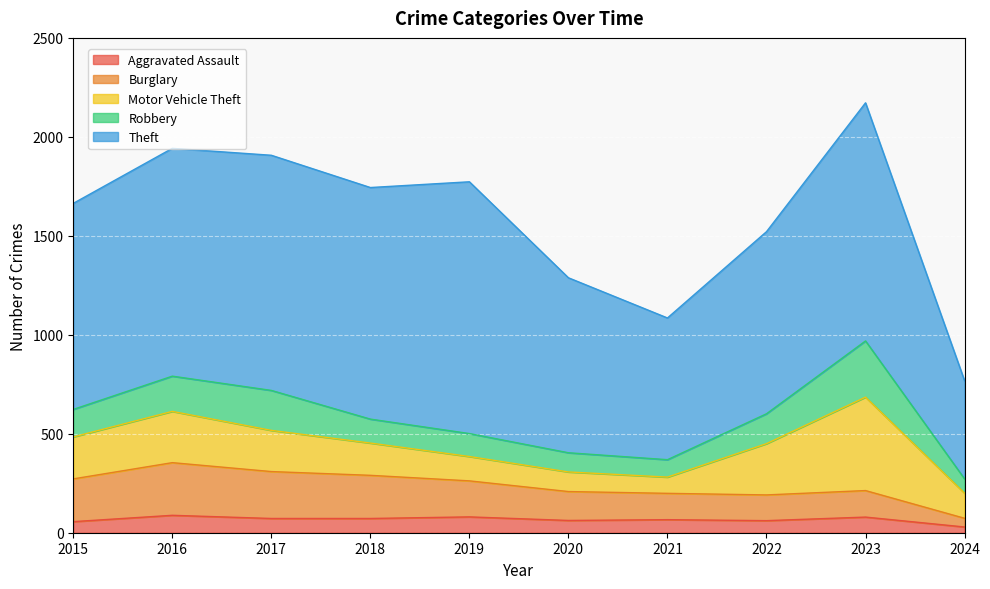

How many data points in Burglary are less than 182?

5